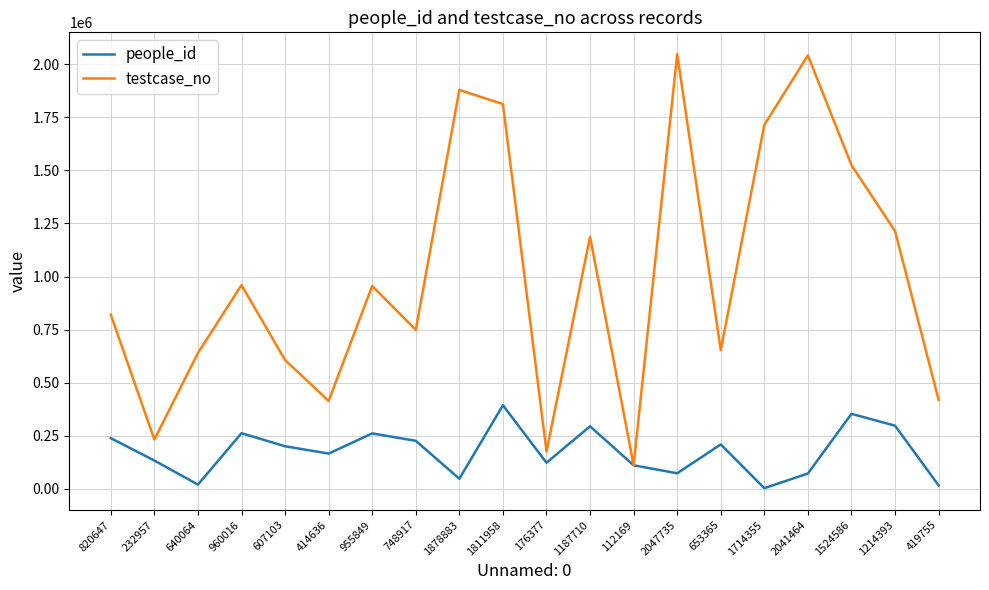

Rank the series by their maximum value, from lowest to highest.

people_id, testcase_no